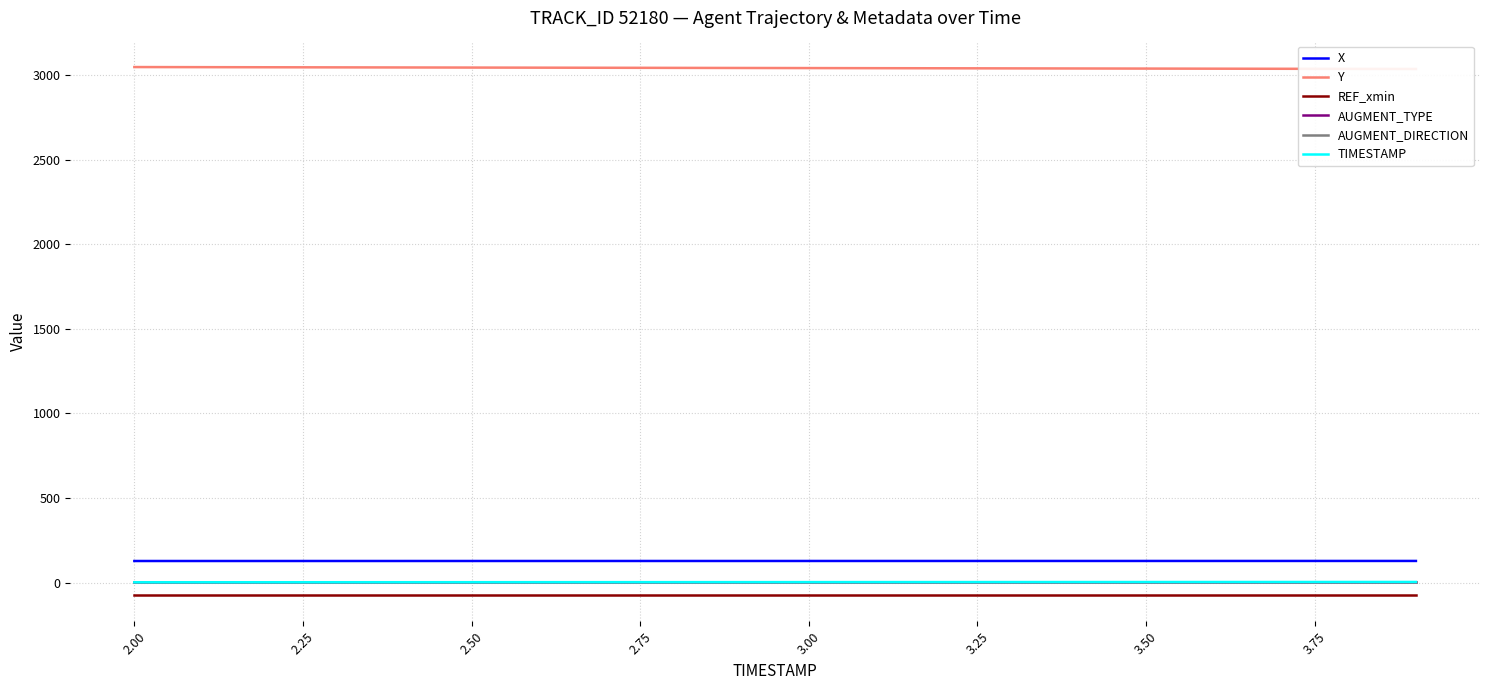

Which series changed the most between 2.25 and 3.50?

Y